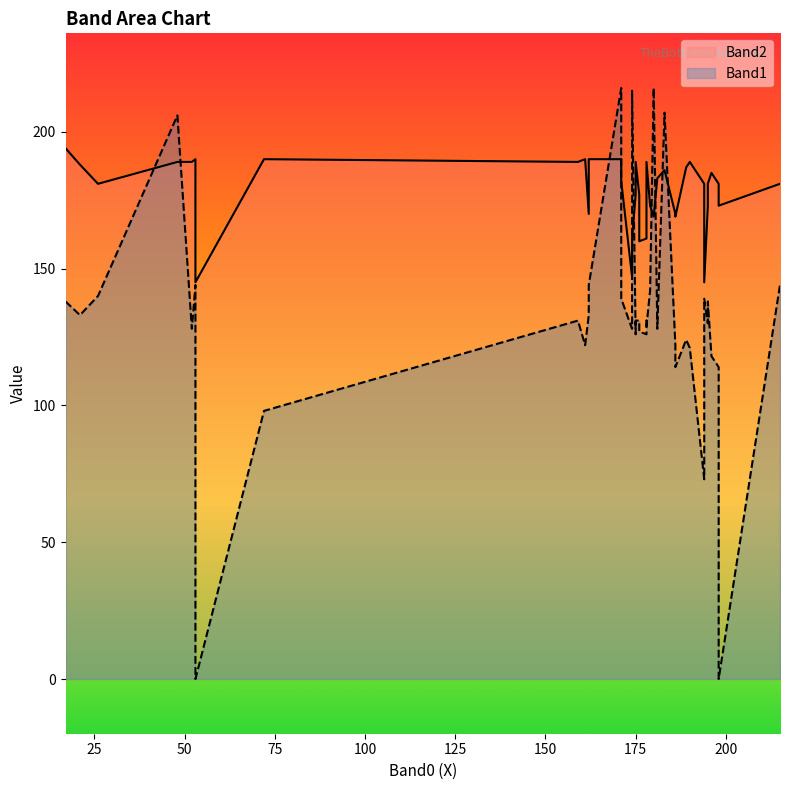

In Band2, how many points are lower than both neighbors (excluding endpoints)?

11